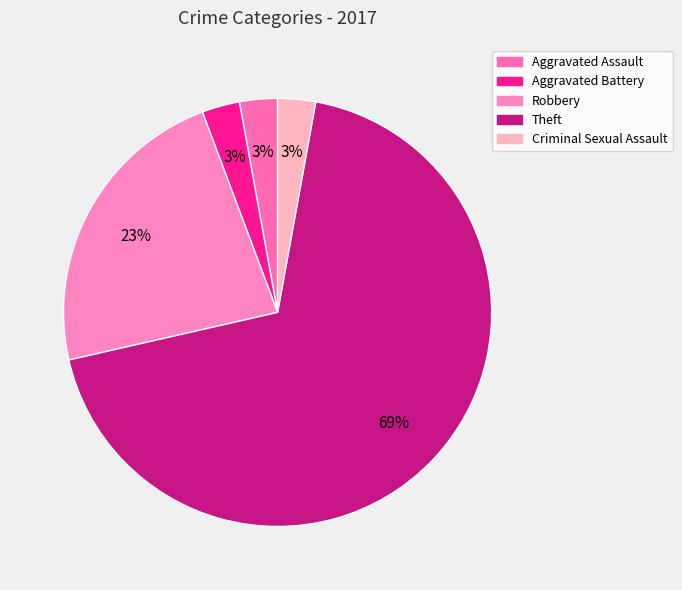

The Aggravated Assault slice represents 3% of the pie. True or false?

True